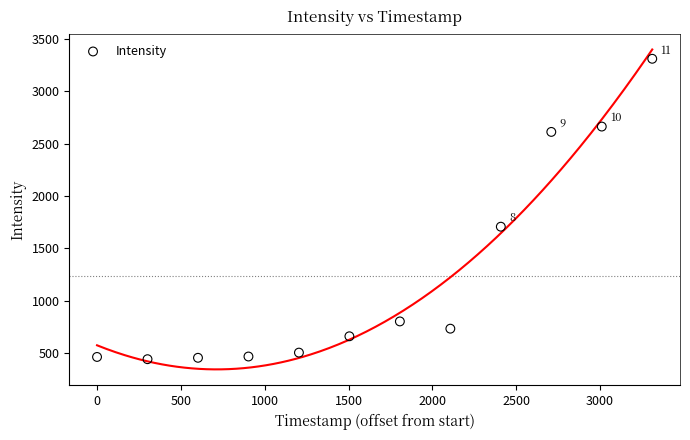

What Y value in the scatter plot is closest to 1876?

1706.7